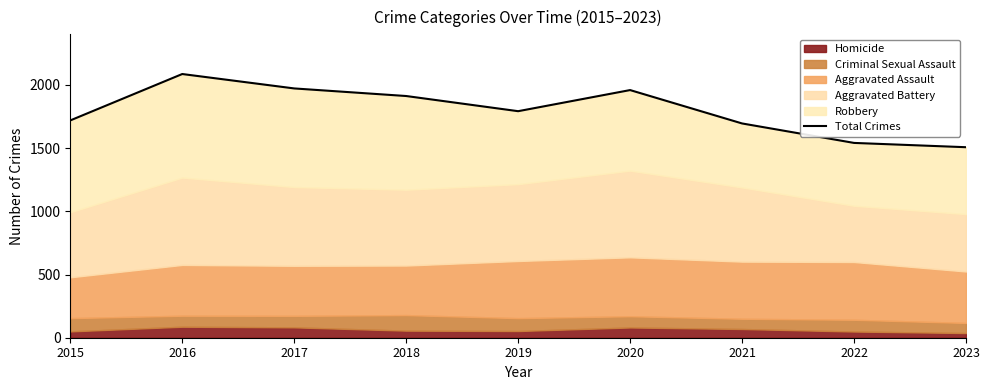

Count the number of categories in the chart.

9